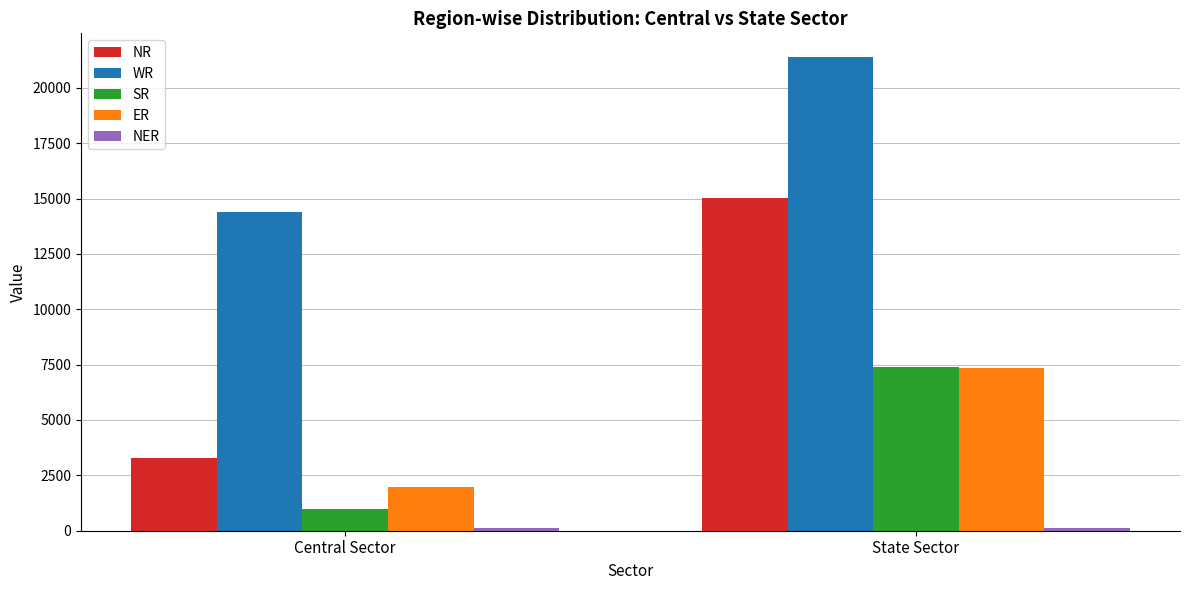

Rank the categories by NR value from lowest to highest.

Central Sector, State Sector